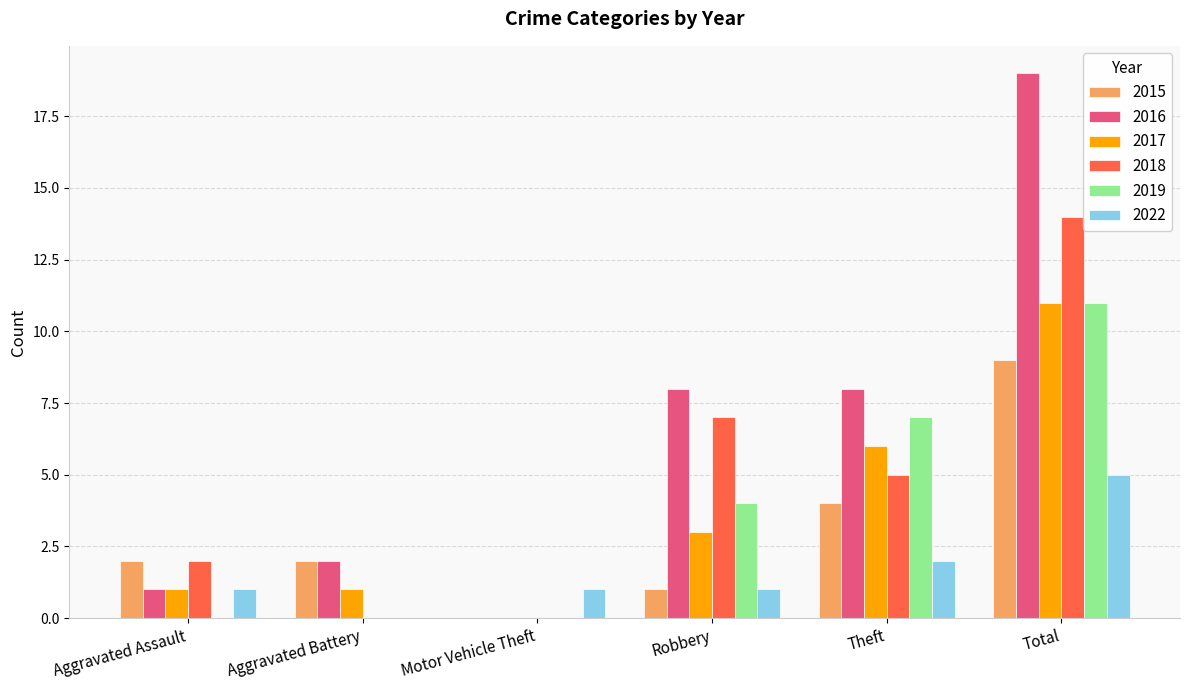

True or false: 2018 has a value of 5 at Aggravated Battery.

False